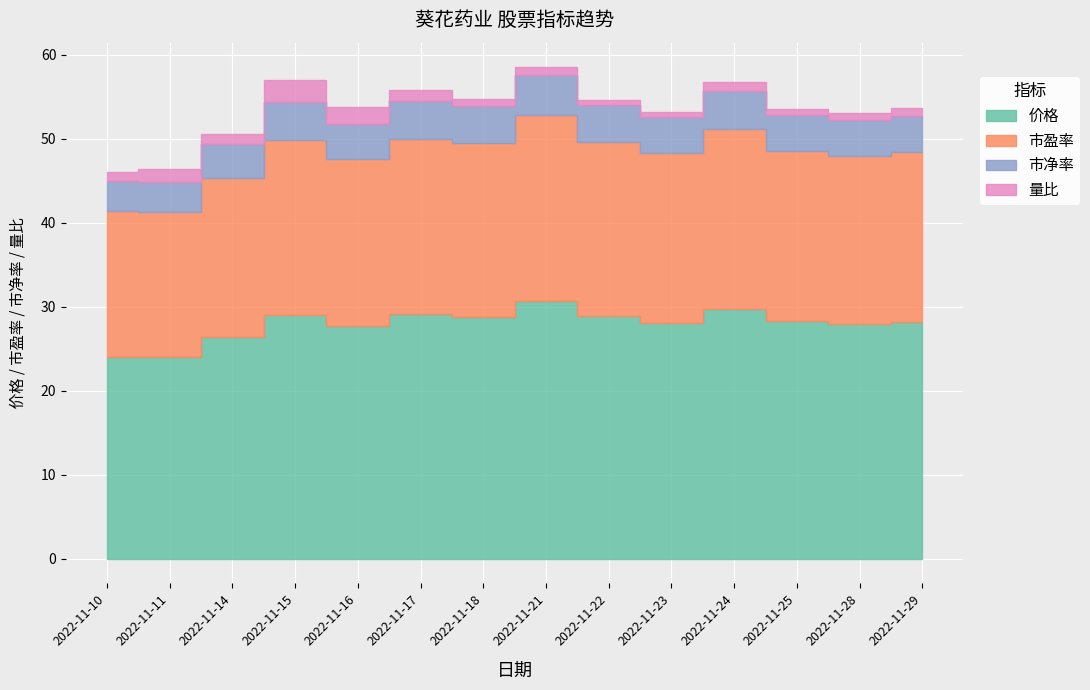

Which series has the widest spread of values?

价格